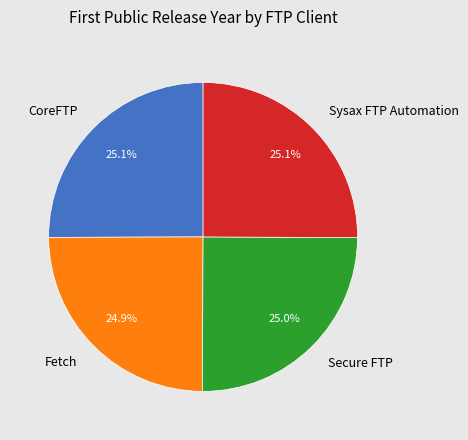

Does any single category account for the majority?

No